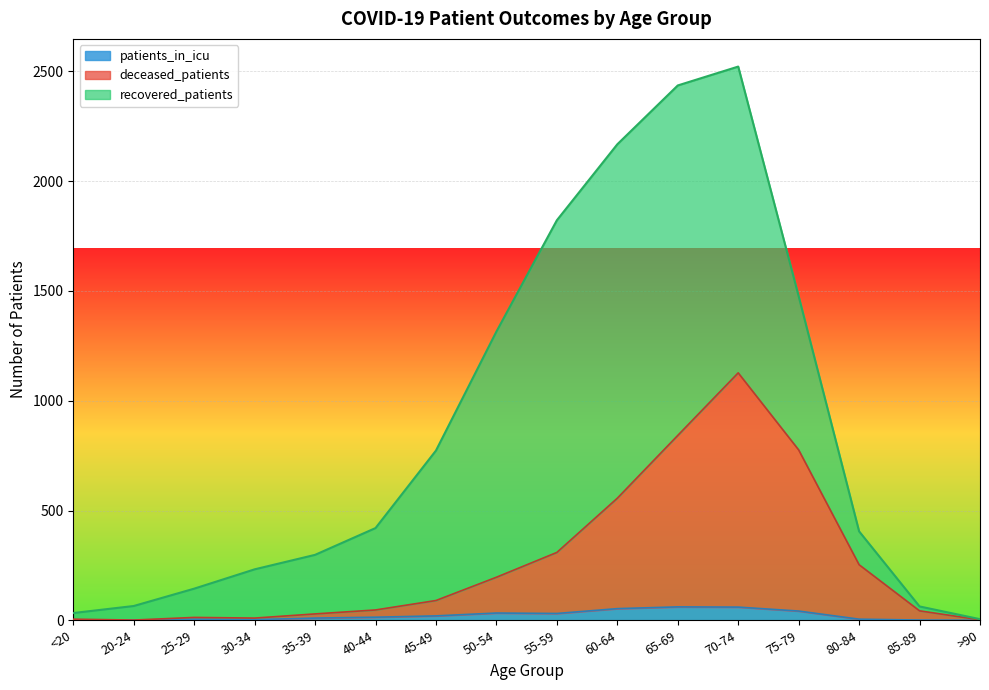

The value of deceased_patients at 35-39 is 16. True or false?

False